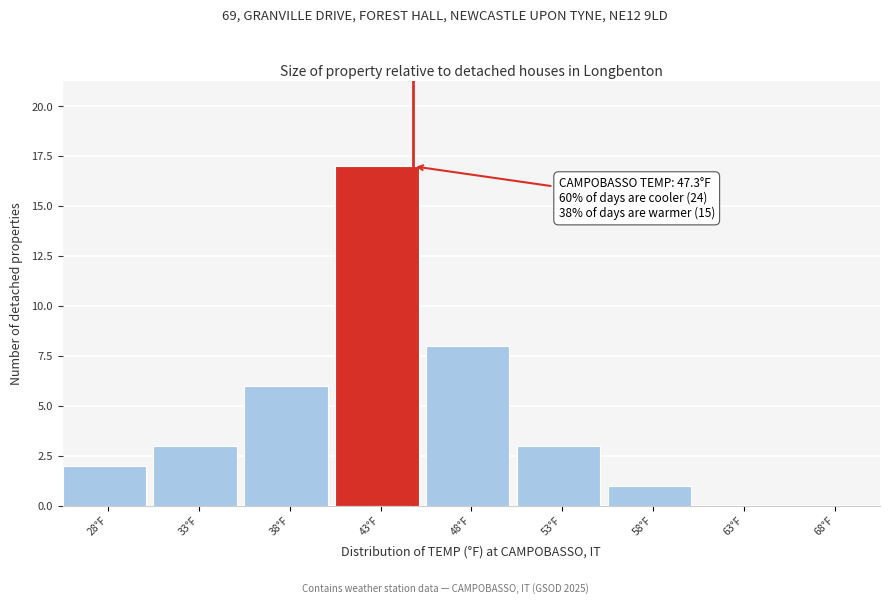

Reading right to left, what are all the values shown in this chart?

68°F=0	63°F=0	58°F=1	53°F=3	48°F=8	43°F=17	38°F=6	33°F=3	28°F=2